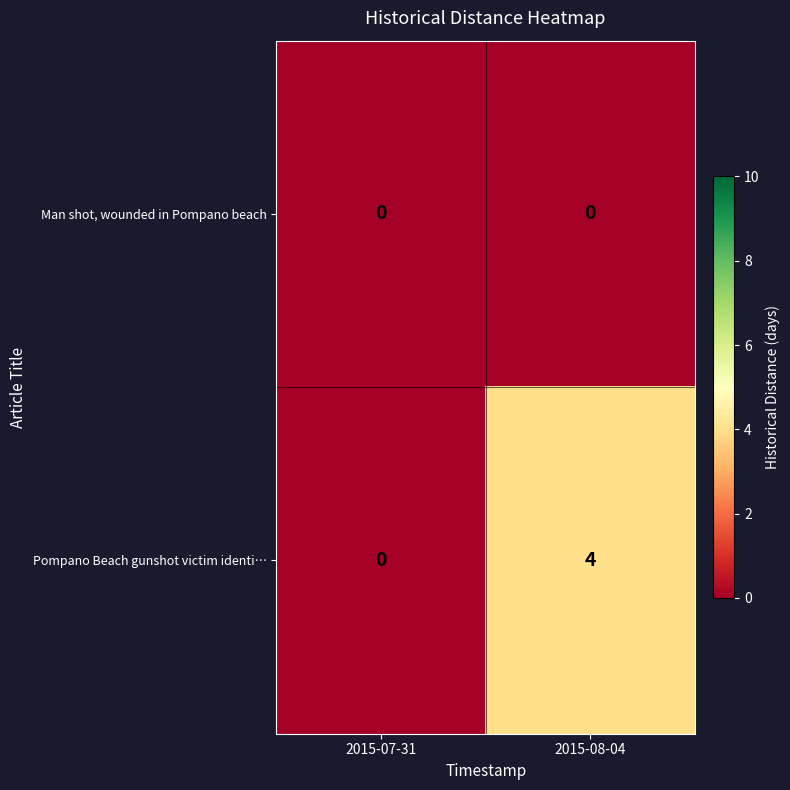

Between 2015-07-31 and 2015-08-04, which series saw the biggest shift?

Pompano Beach gunshot victim identi…